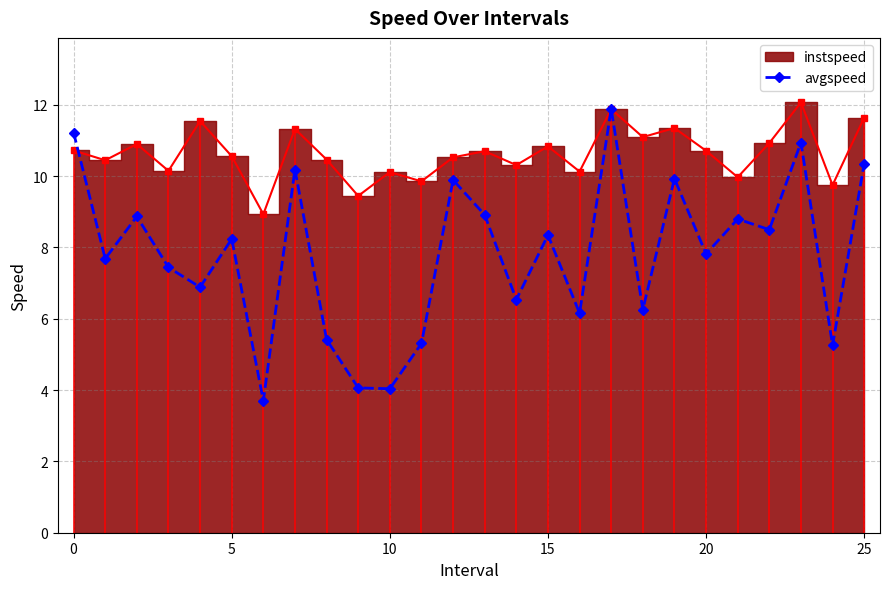

How many data points in avgspeed are above 8?

13